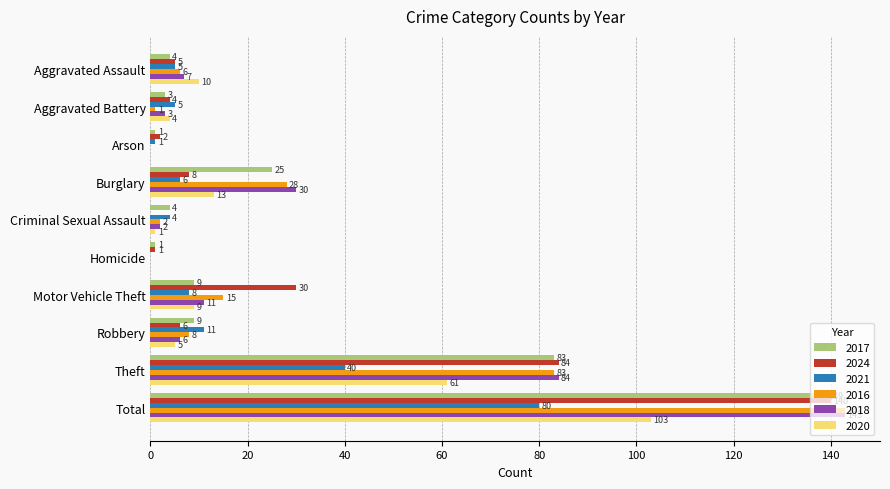

The value of 2018 at Burglary is 30. True or false?

True